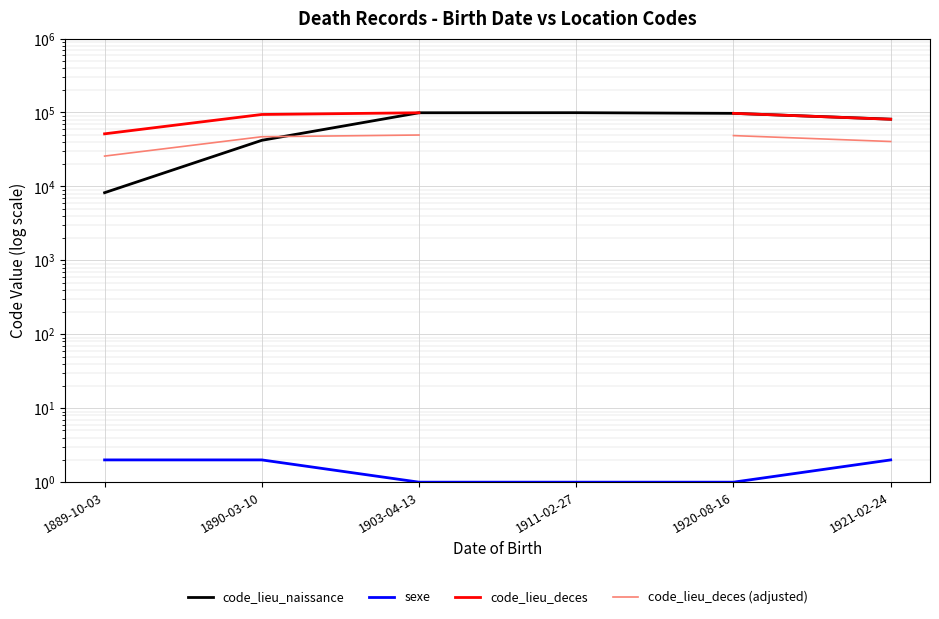

What is the highest value of the sexe series?

2.0